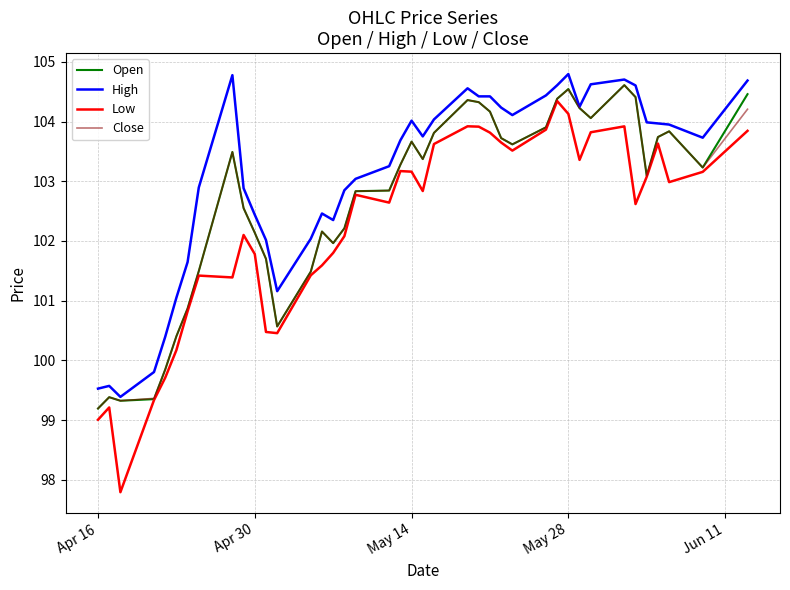

Count the number of data series in this chart.

4